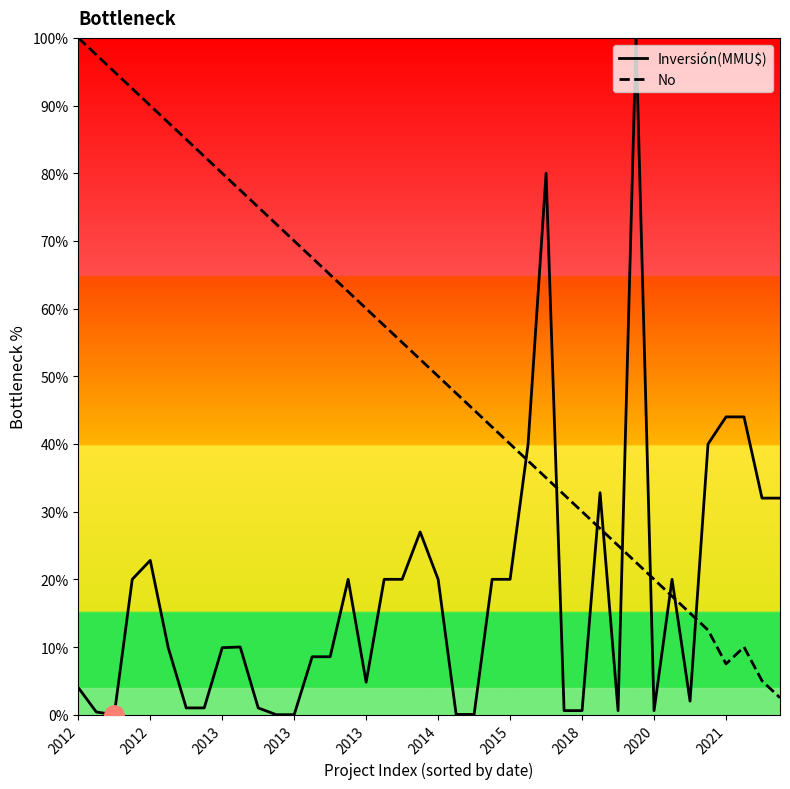

How many times do No and Inversión(MMU$) cross each other?

9